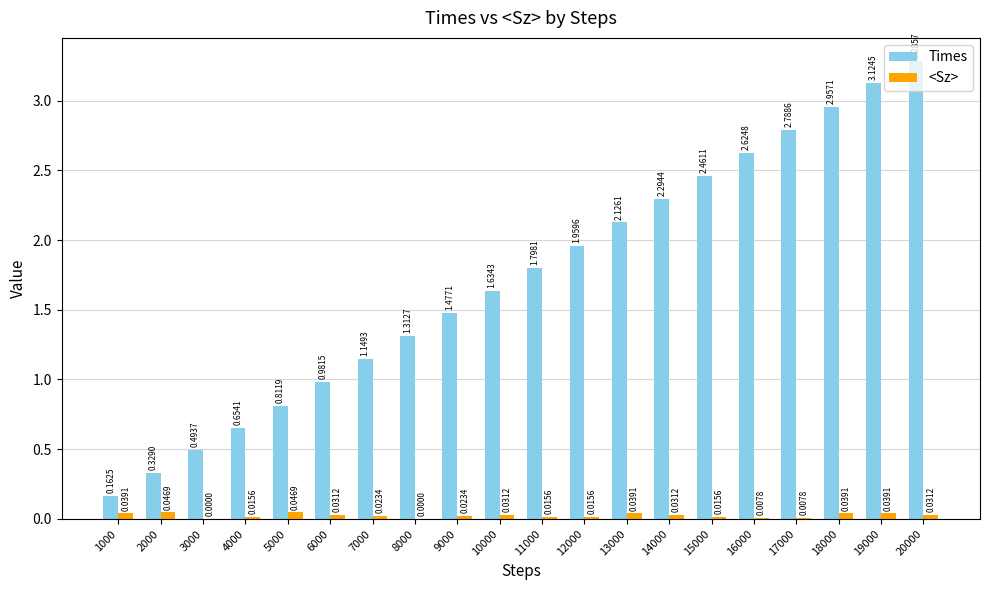

What is the total value across all series at 13000?

2.2